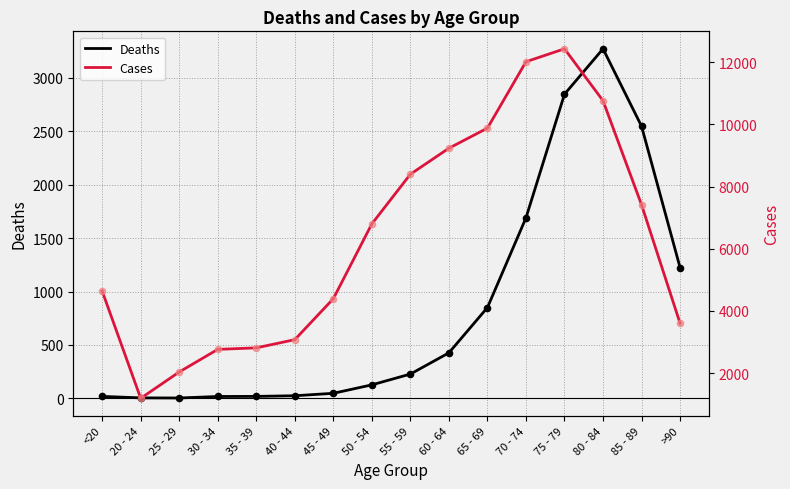

What is the total value across all series at 85 - 89?

9965